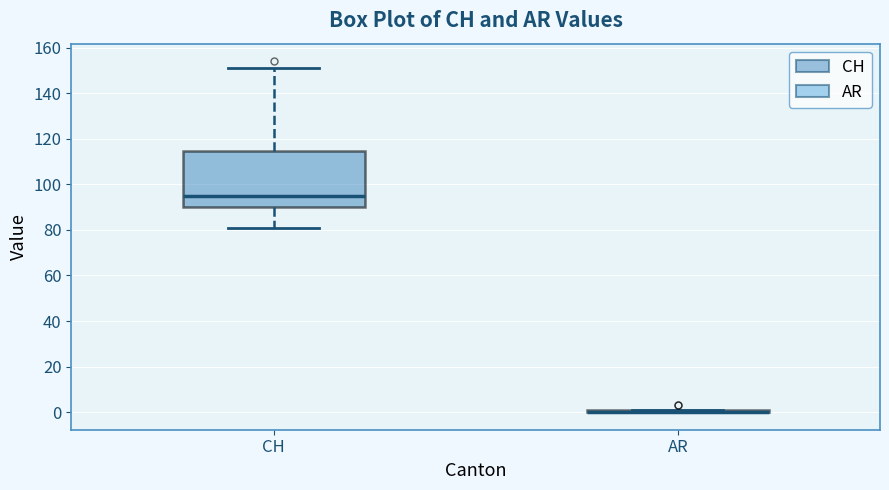

Where is the upper edge of the box for CH on the y-axis? The values are not printed on the chart, so give them approximately, as read against the axis.

114